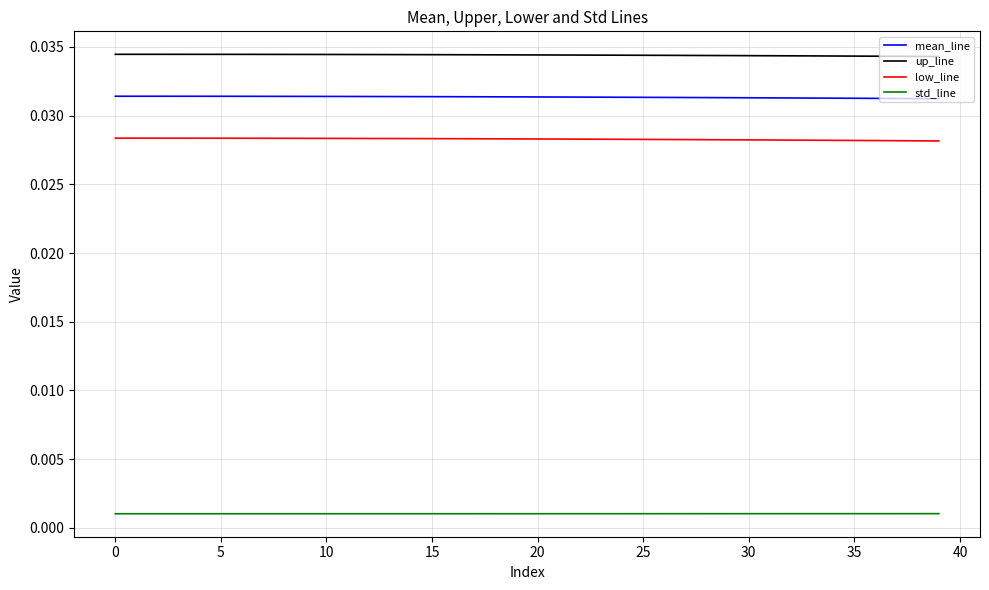

True or false: up_line and low_line cross at least once.

False